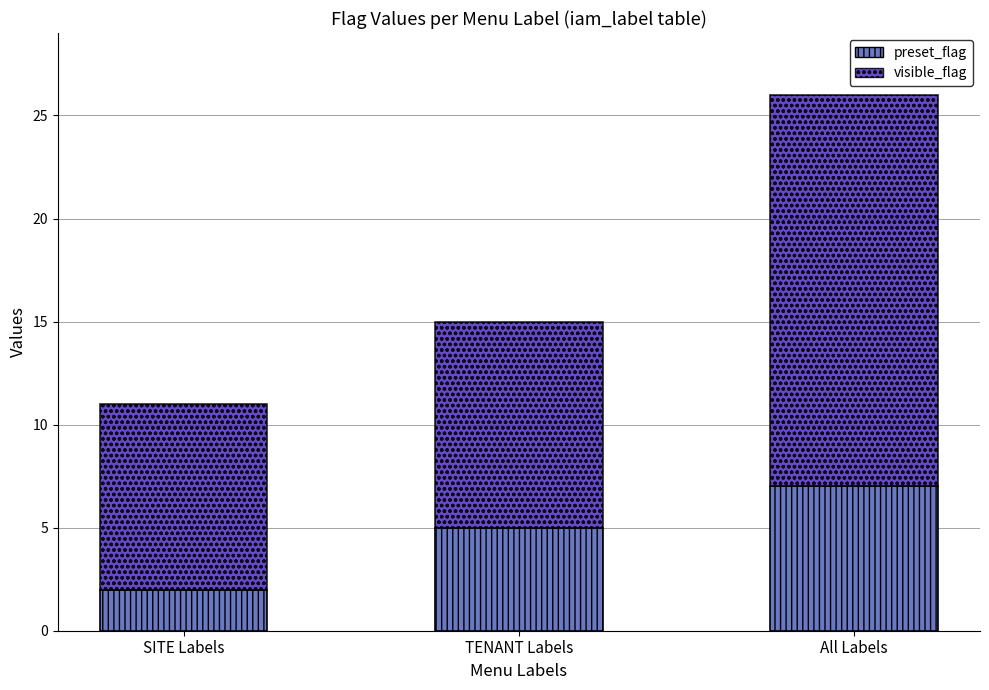

List the labels in order of preset_flag value, smallest first.

SITE Labels, TENANT Labels, All Labels